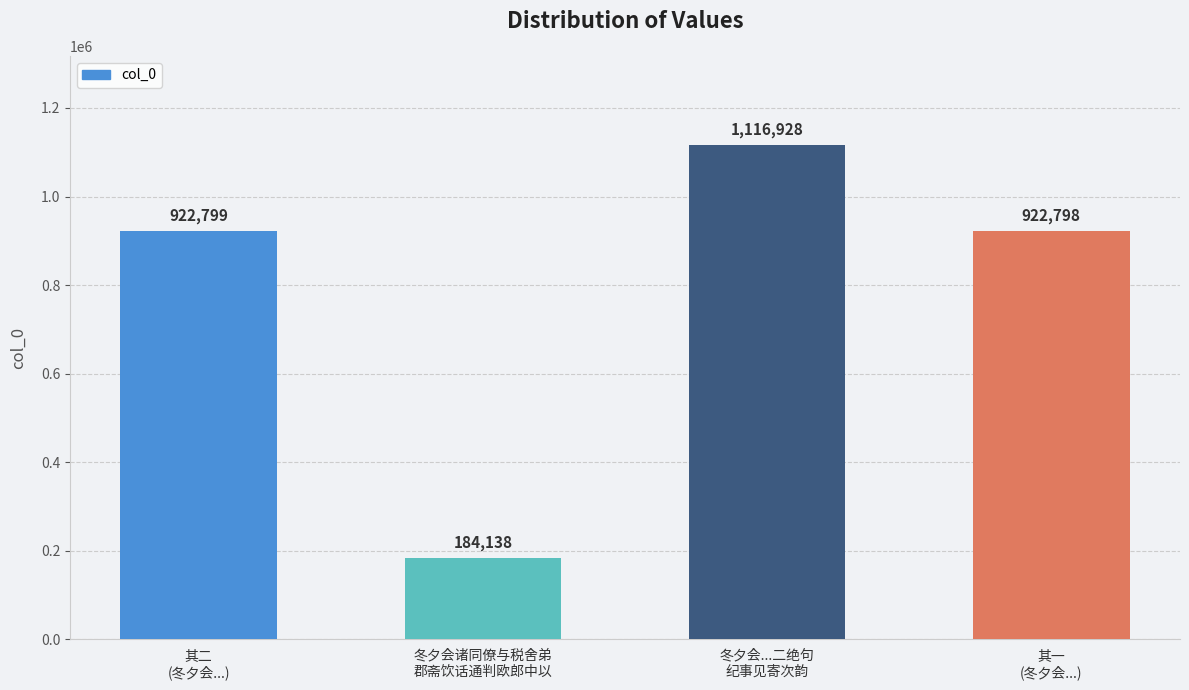

Rank the categories by value from lowest to highest.

冬夕会诸同僚与税舍弟
郡斋饮话通判欧郎中以, 其一
(冬夕会...), 其二
(冬夕会...), 冬夕会...二绝句
纪事见寄次韵